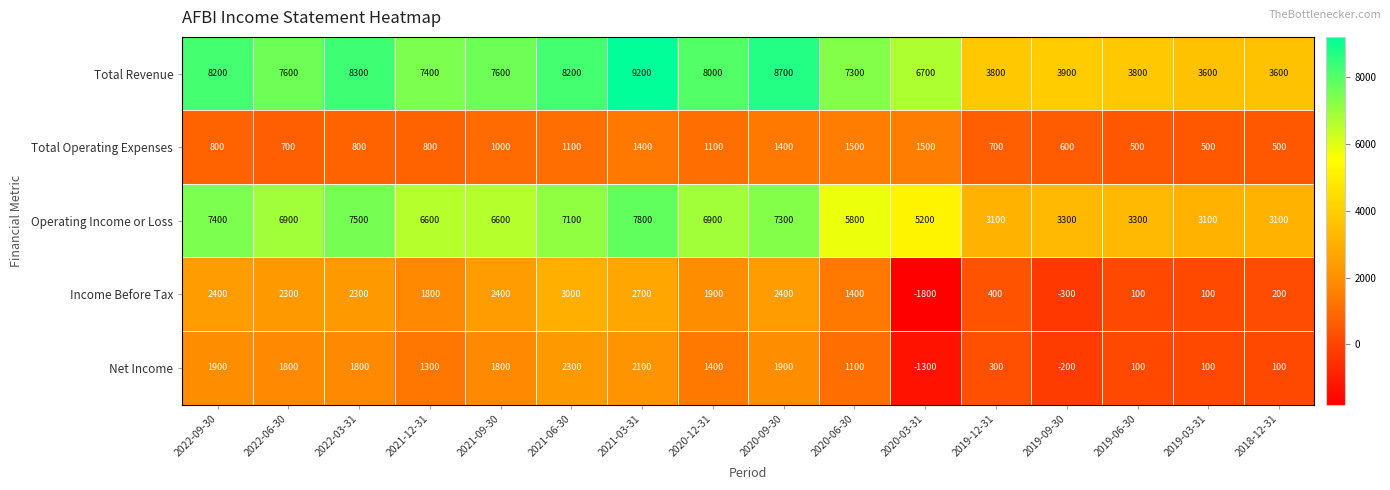

Which series has the largest range (max minus min)?

Total Revenue